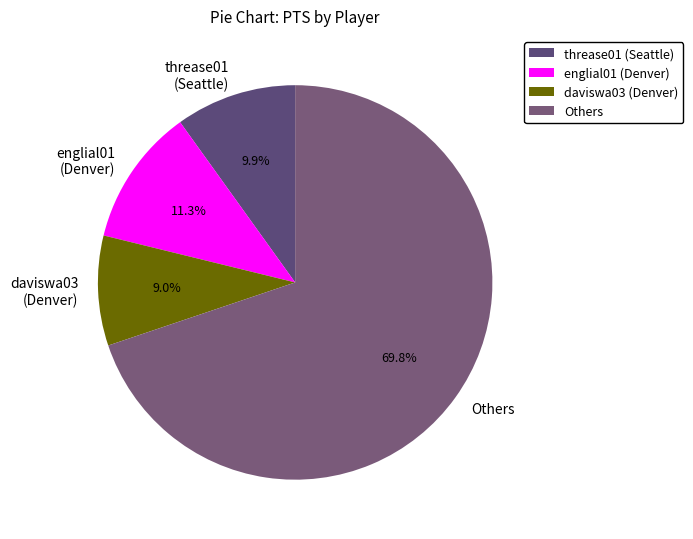

Rank the categories by value from highest to lowest.

Others, englial01 (Denver), threase01 (Seattle), daviswa03 (Denver)